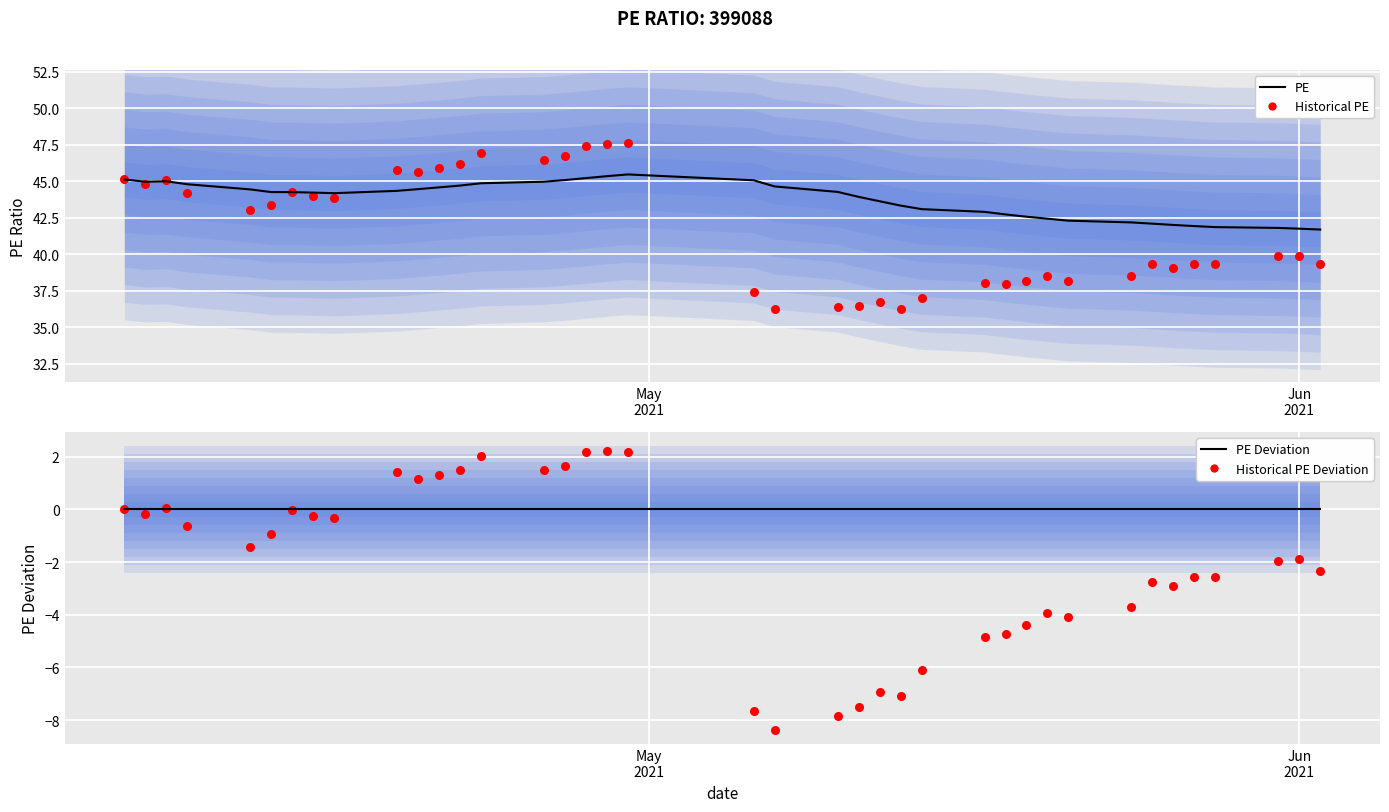

Which series reaches the maximum Y coordinate?

Historical PE